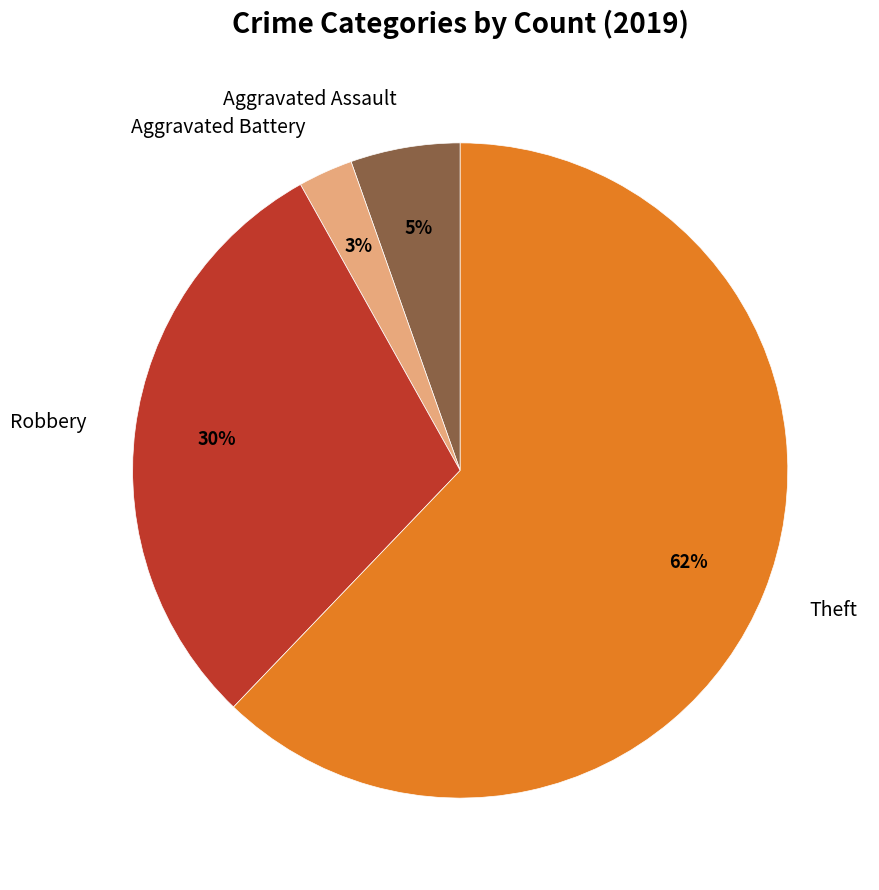

To the nearest percent, what is the difference between the largest and smallest slice percentages?

59%